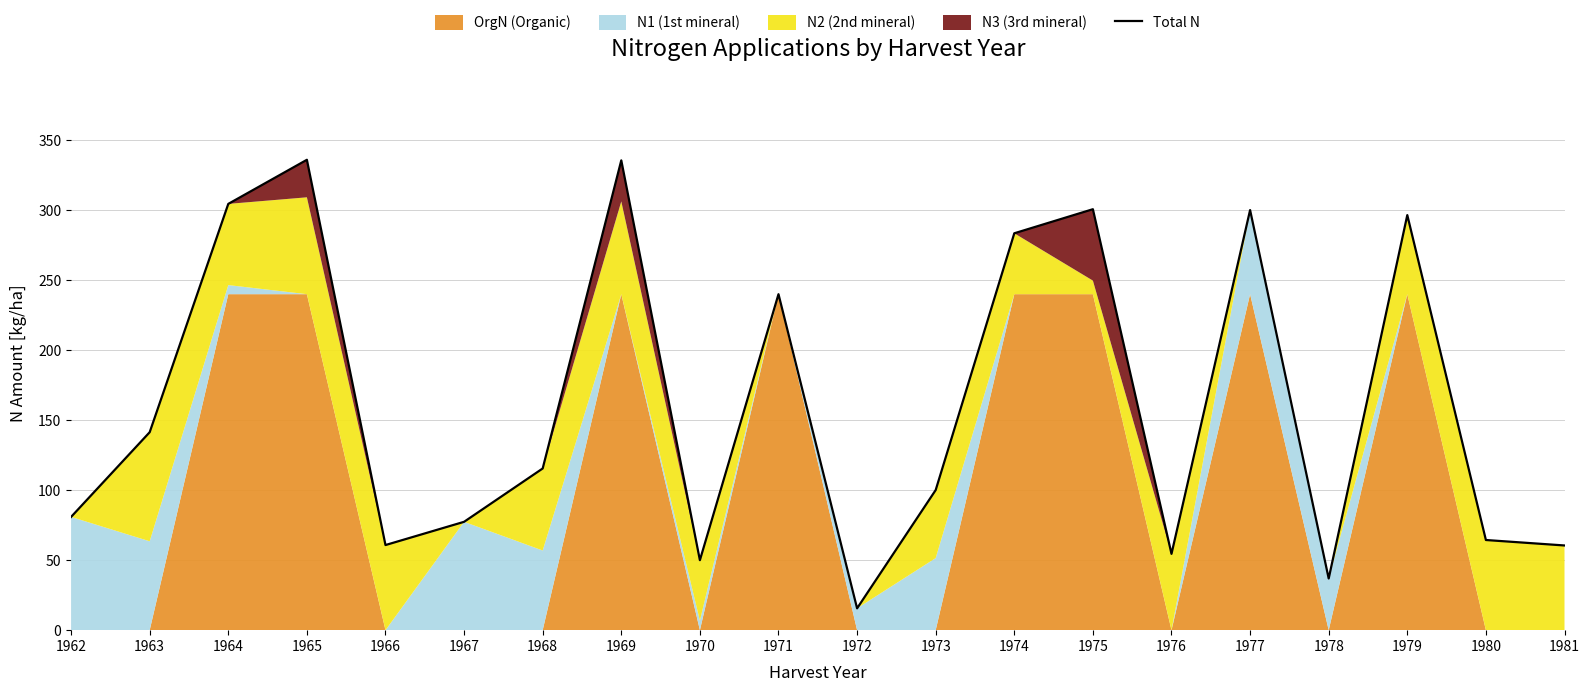

List the labels in order of value, smallest first.

1972, 1978, 1970, 1976, 1981, 1966, 1980, 1967, 1962, 1973, 1968, 1963, 1971, 1974, 1979, 1977, 1975, 1964, 1969, 1965